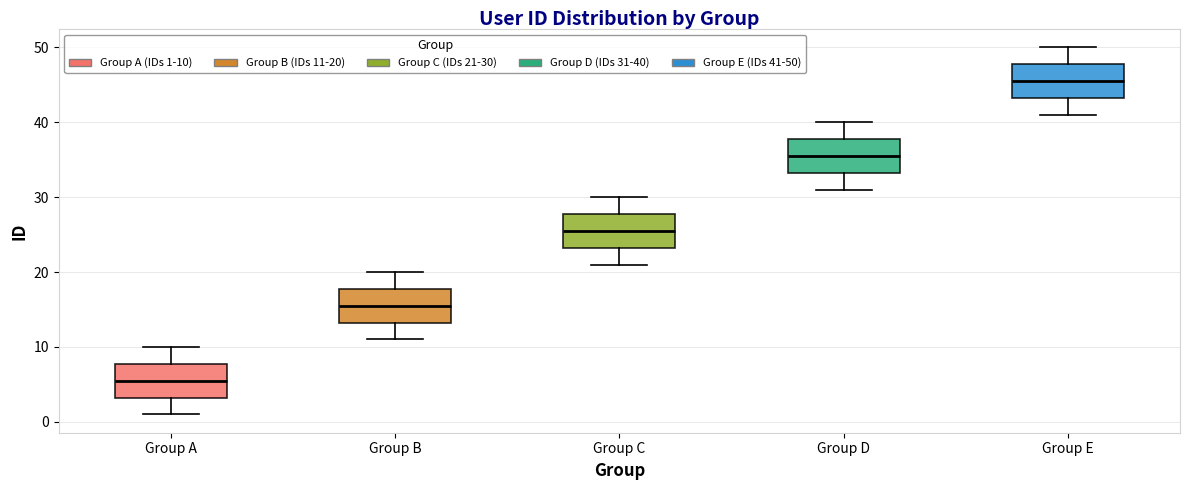

Which box has the highest median line?

Group E